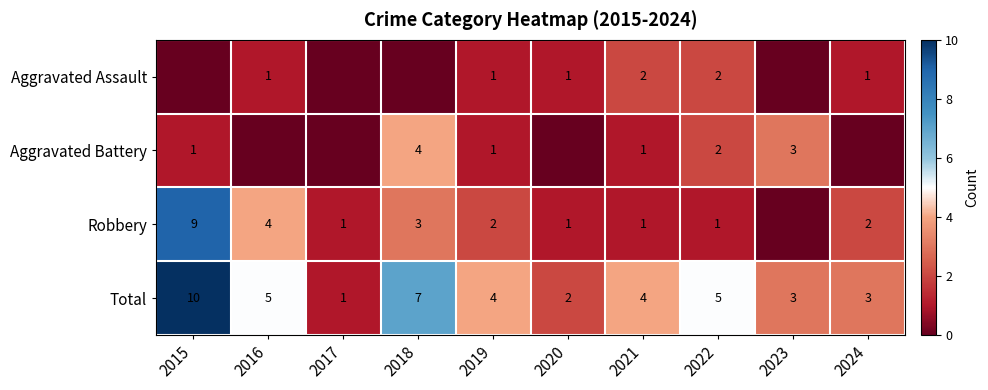

What is the sum of the Total values at 2019 and 2018?

11